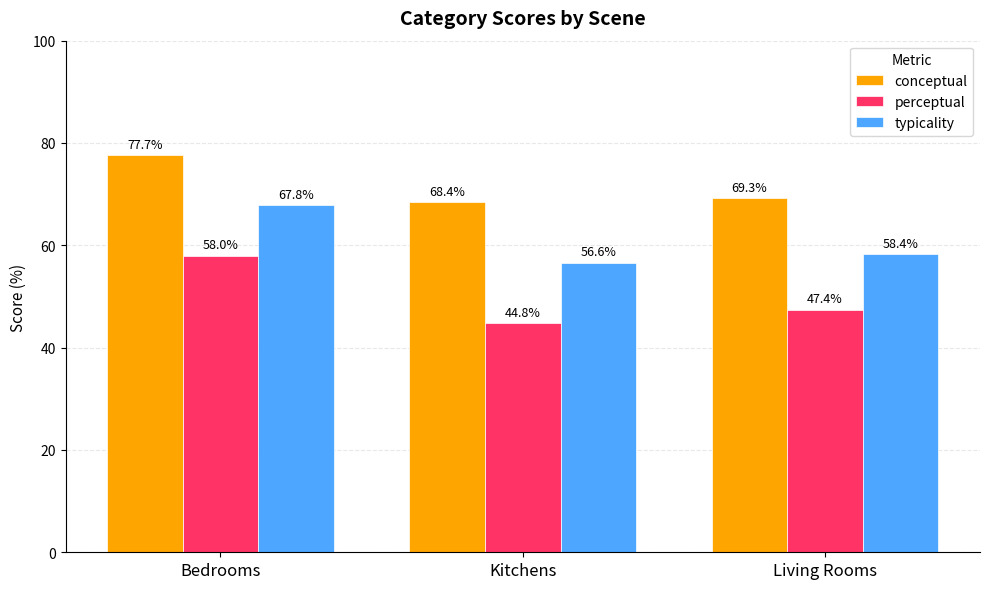

The typicality series shows 56.6 at Kitchens. True or false?

True